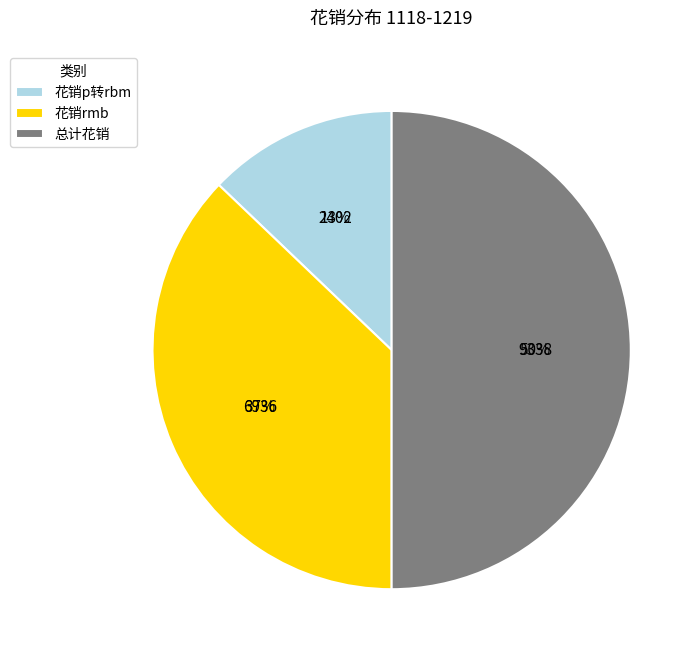

What is the smallest slice in the pie chart?

花销p转rbm